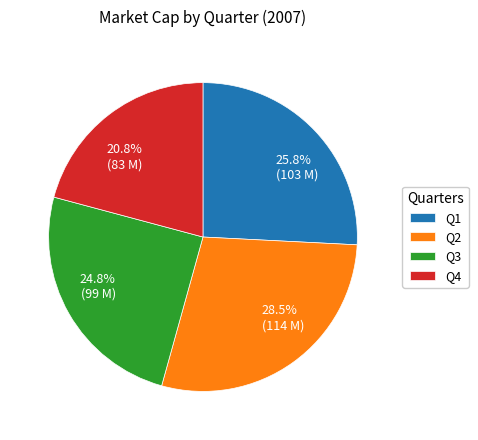

Between Q2 and Q3, which is larger?

Q2